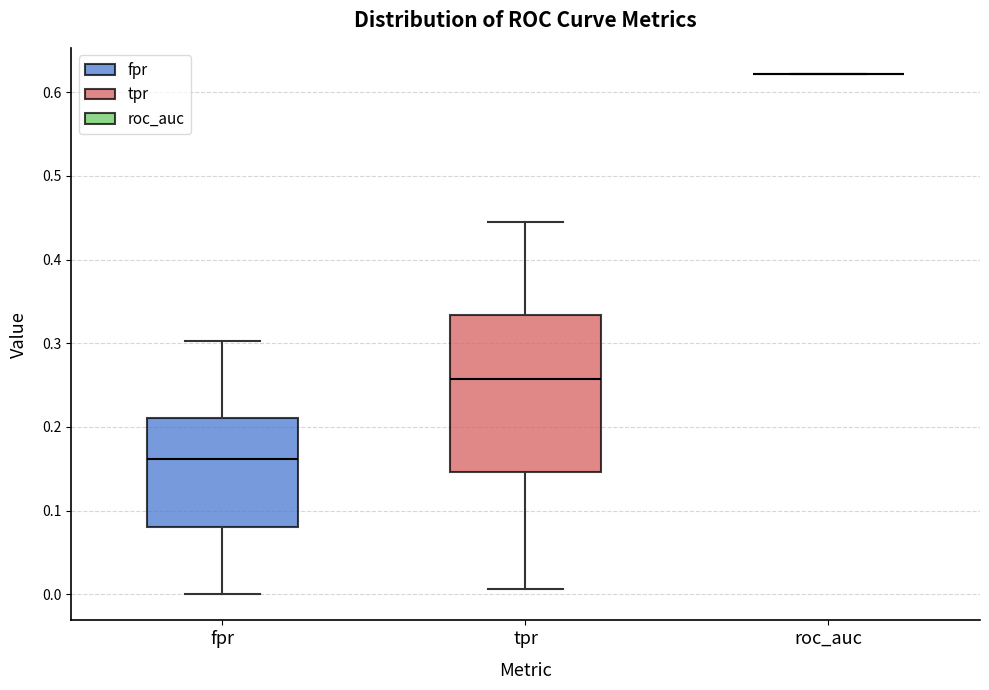

Comparing the boxes themselves (not the whiskers), which one is the tallest?

tpr